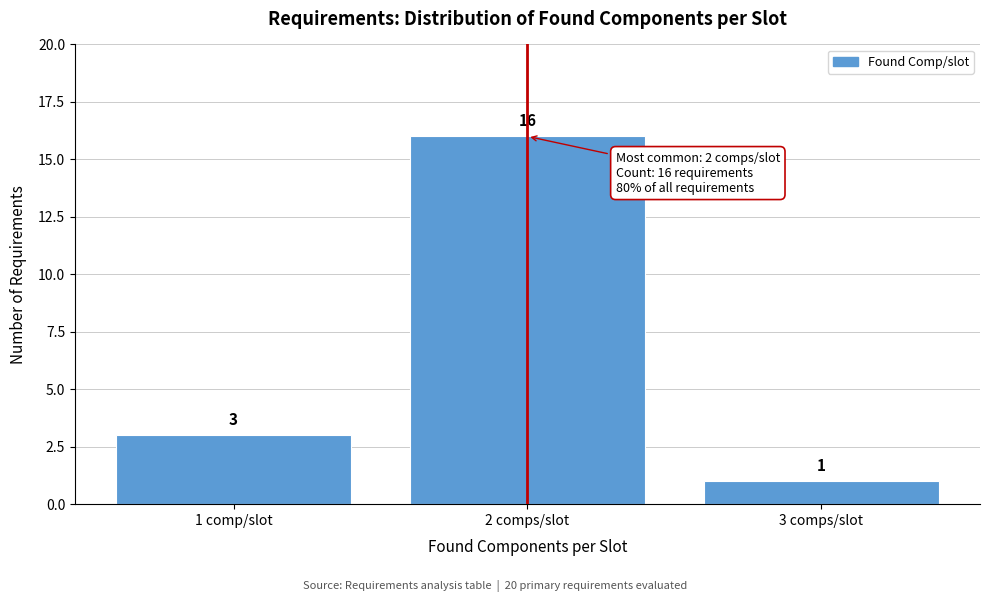

Reading left to right, what are all the values shown in this chart?

1 comp/slot=3	2 comps/slot=16	3 comps/slot=1